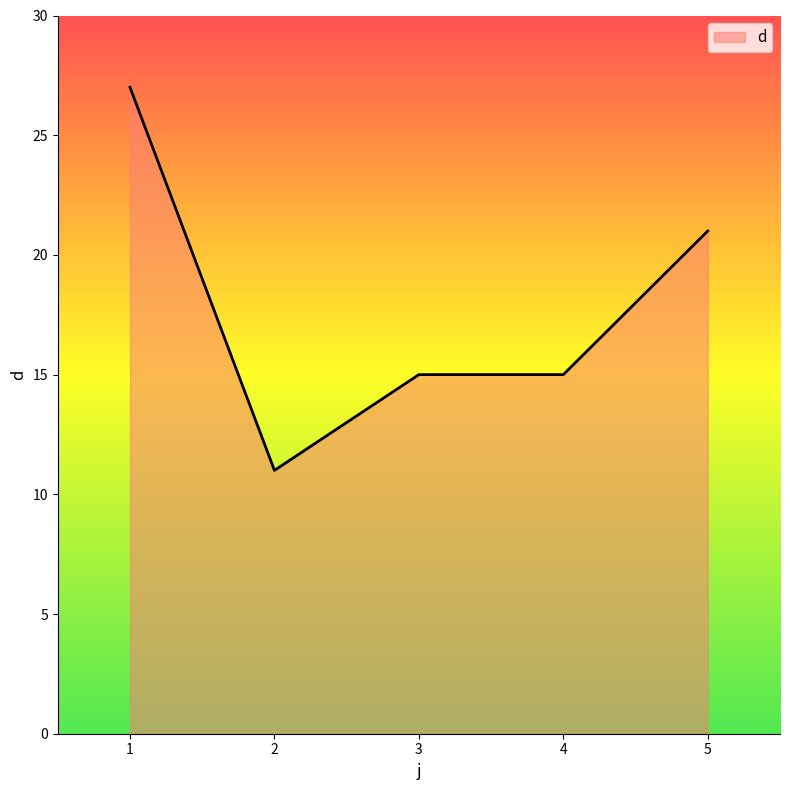

Between 1 and 2, which is larger?

1